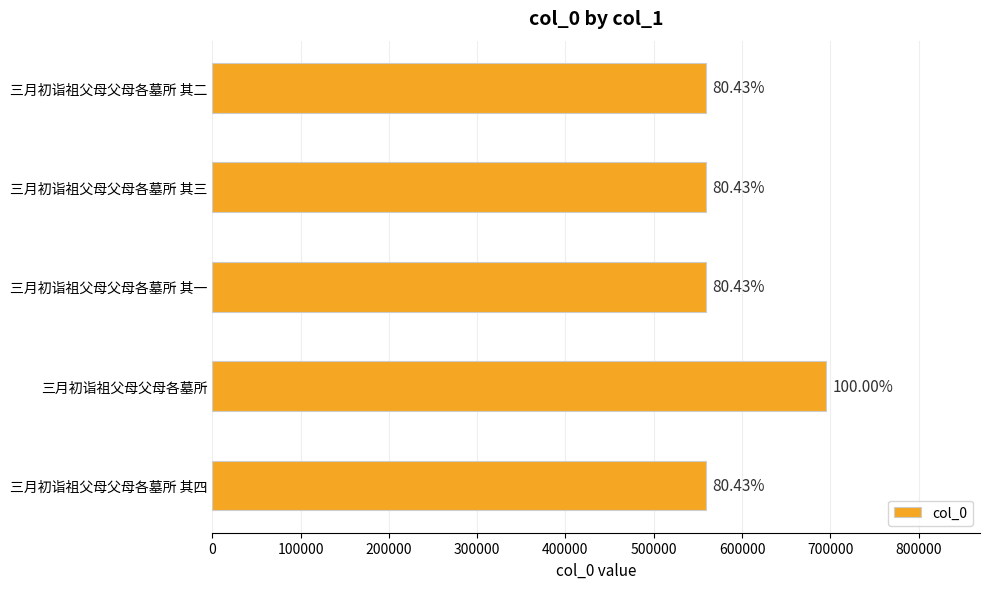

Are the bars horizontal?

Yes